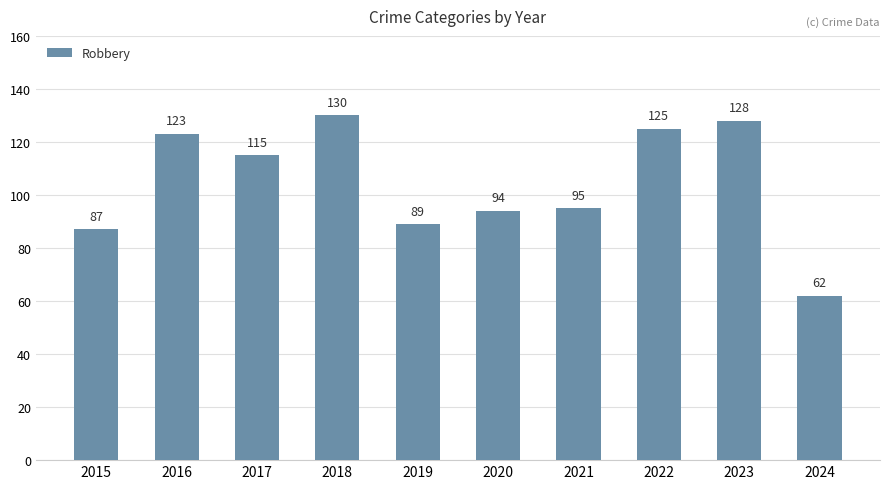

What is the minimum value shown in the chart?

62